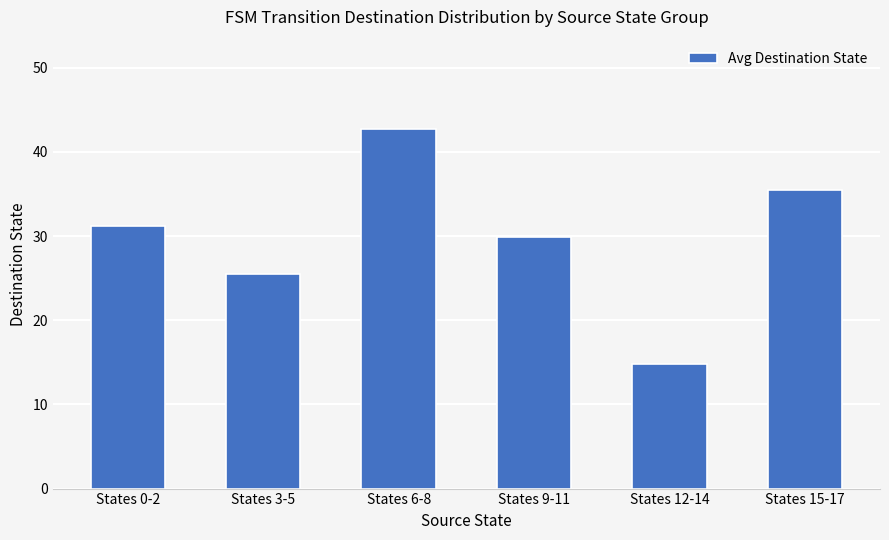

True or false: the data shows 25.5 at States 3-5.

True